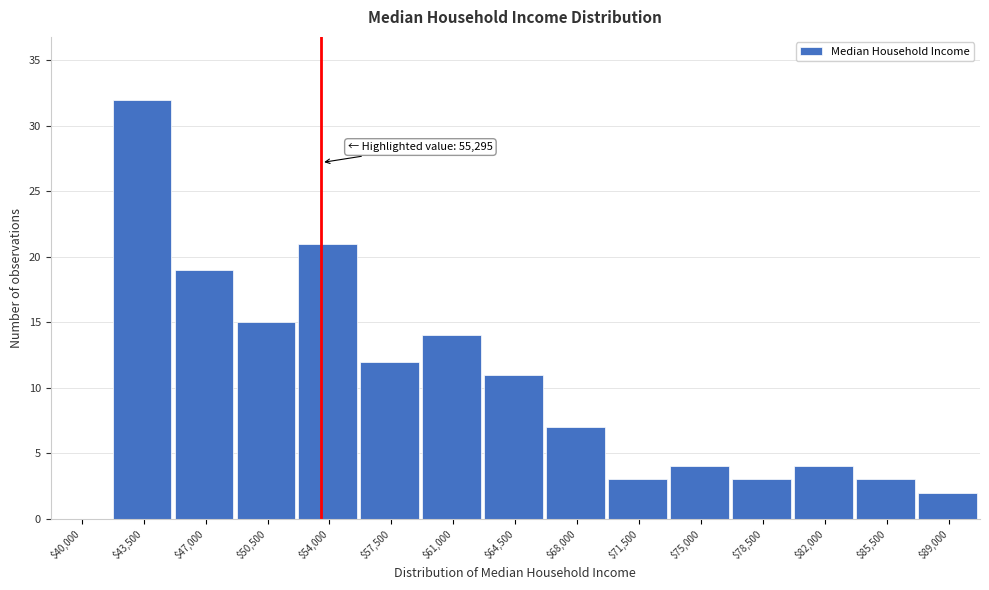

Which category has the highest value across all series?

$43,500